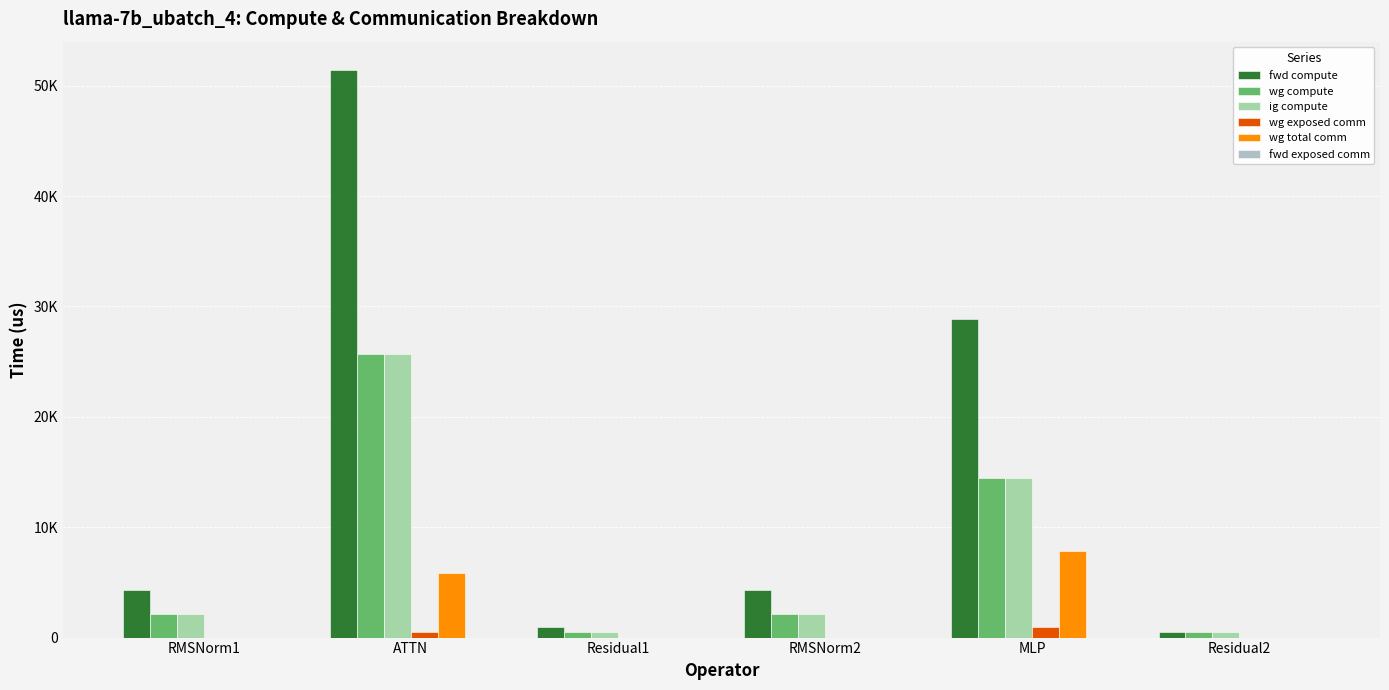

Which series has the largest total across all categories?

fwd compute